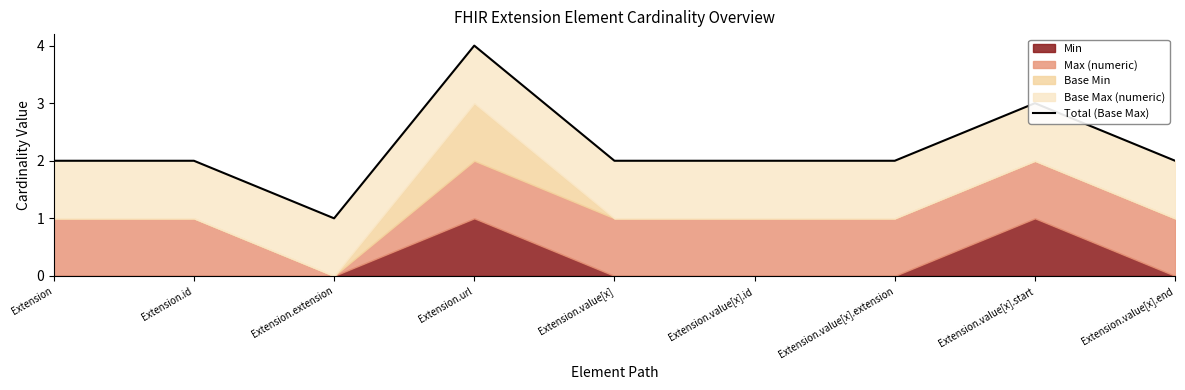

Which has a higher value, Extension.value[x].end or Extension.value[x].extension?

Extension.value[x].end